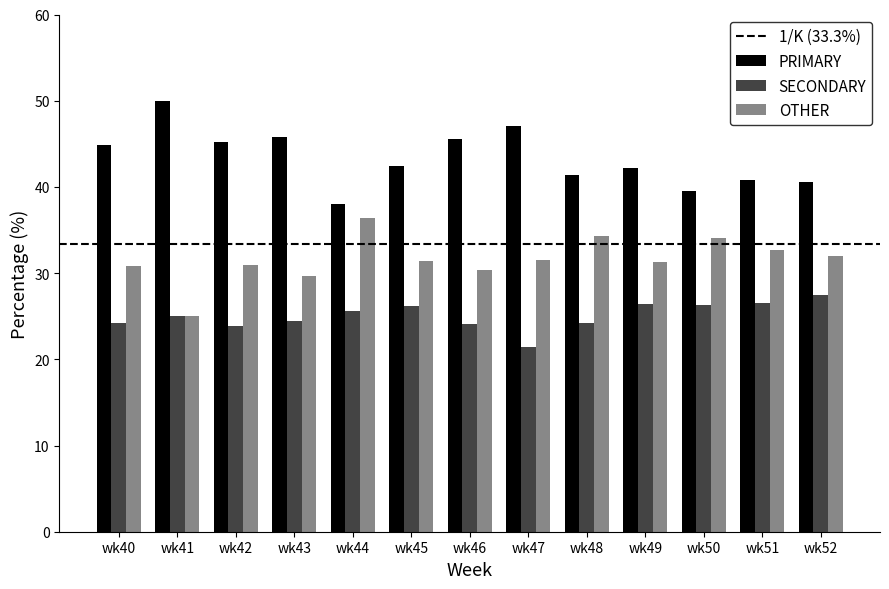

The SECONDARY series shows 24.5 at wk43. True or false?

True